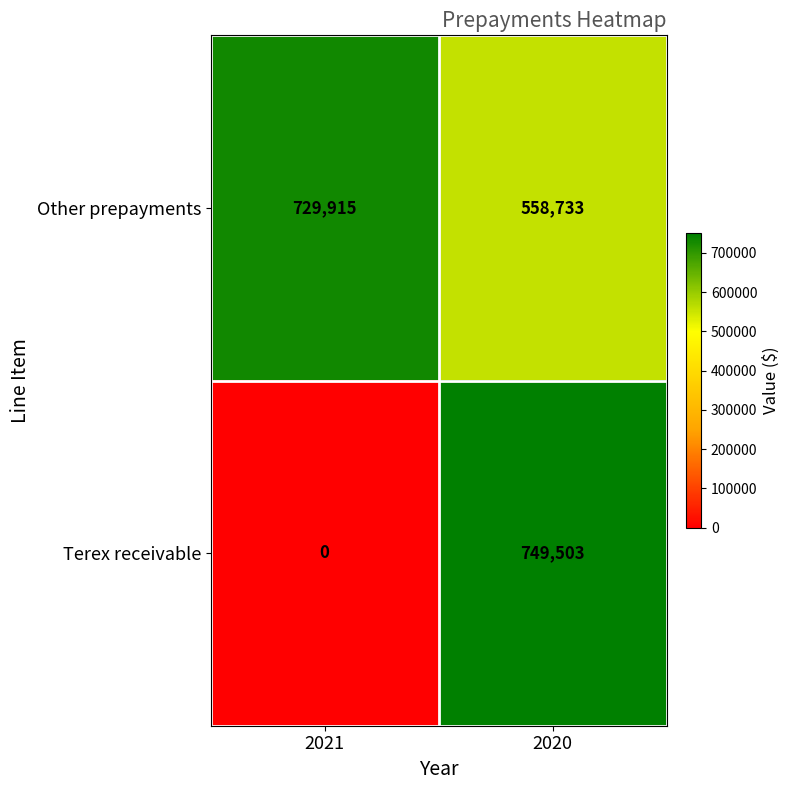

What is the greatest value displayed?

749503